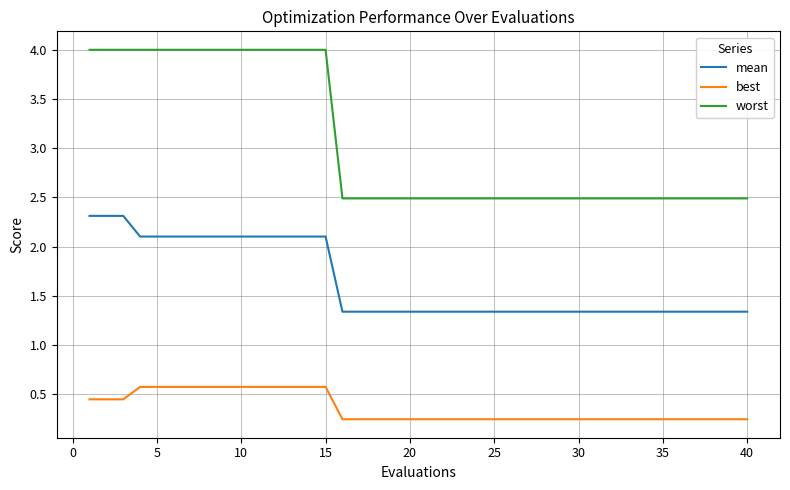

What is the maximum value shown in the chart?

4.0